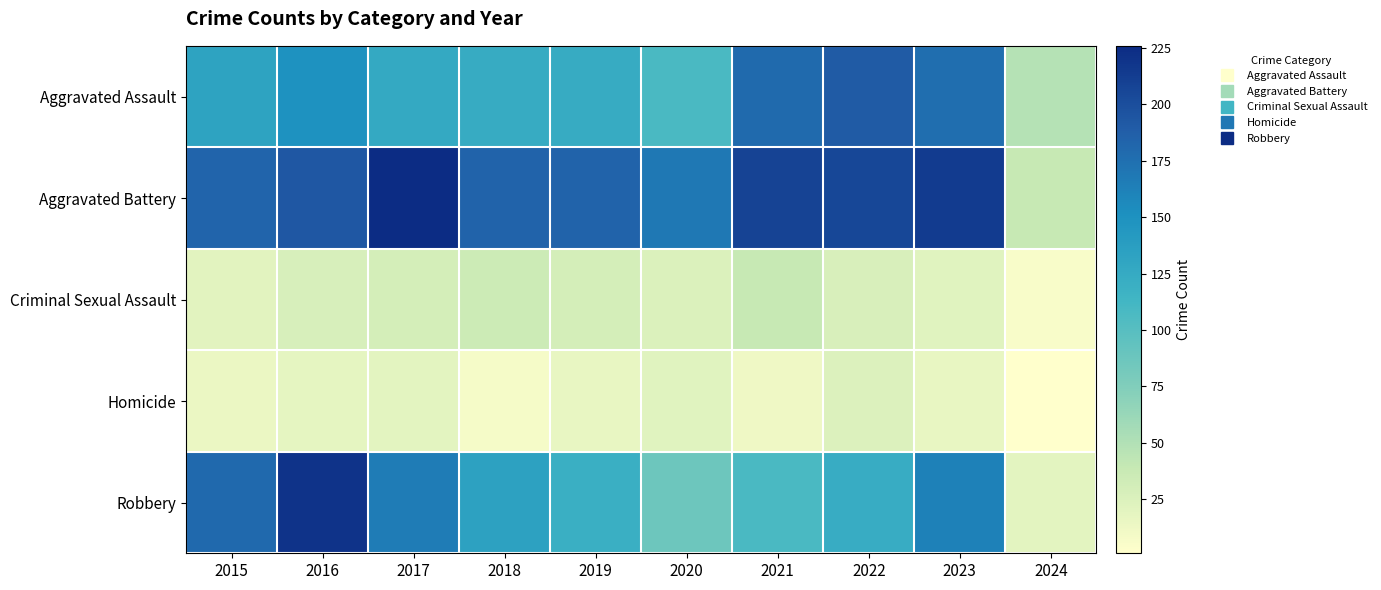

At how many categories does at least one series exceed 45?

10